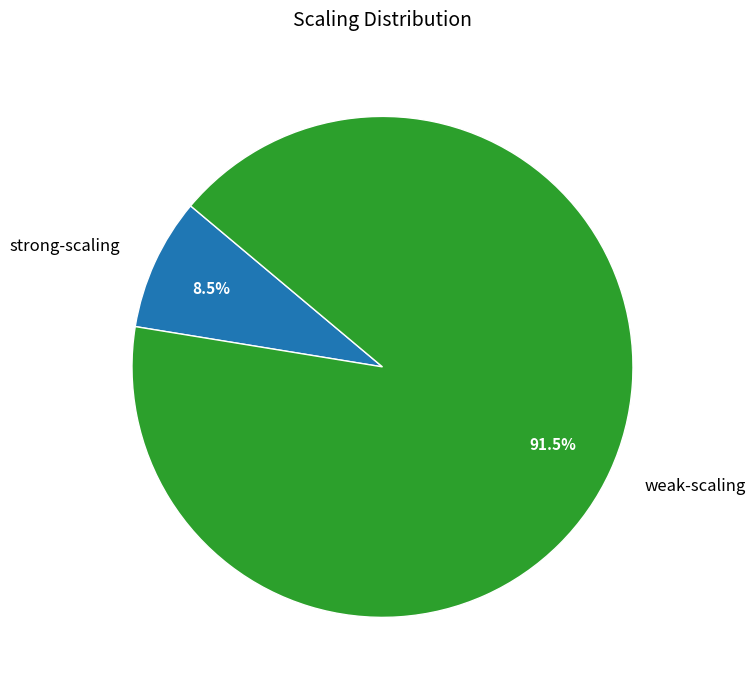

To the nearest percent, what is the difference between the largest and smallest slice percentages?

83%